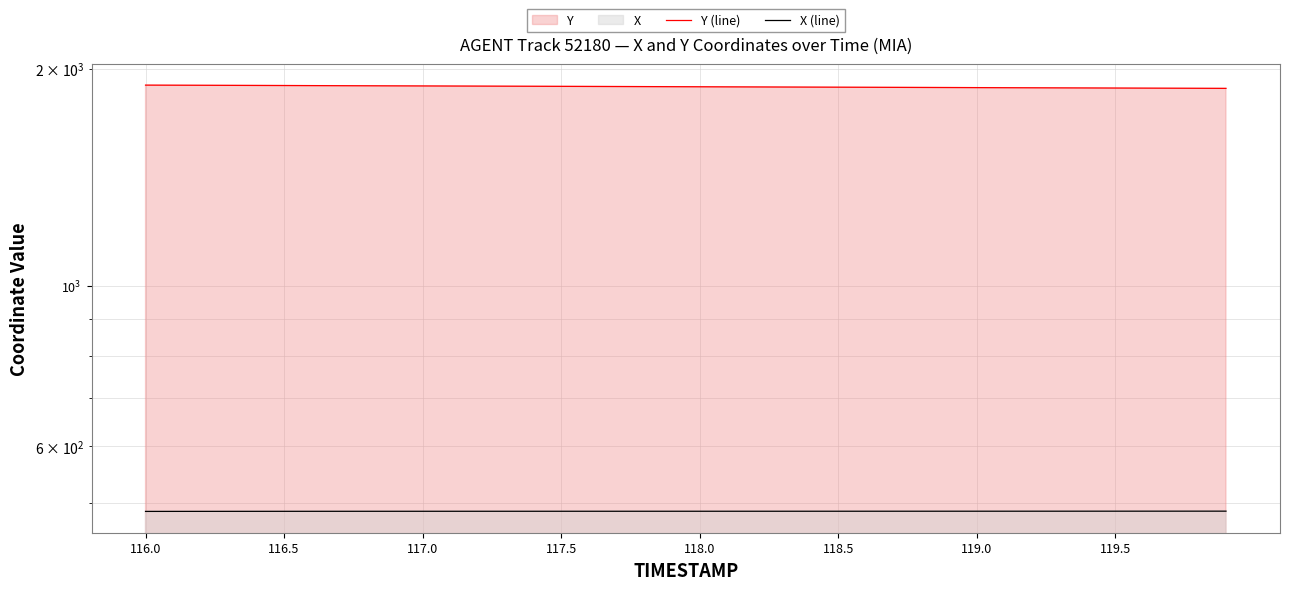

True or false: X (line) has more than 2 points higher than both neighbors.

False